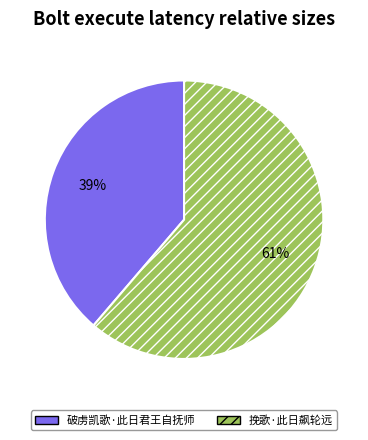

To the nearest percent, what portion does 挽歌·此日飙轮远 represent?

61%